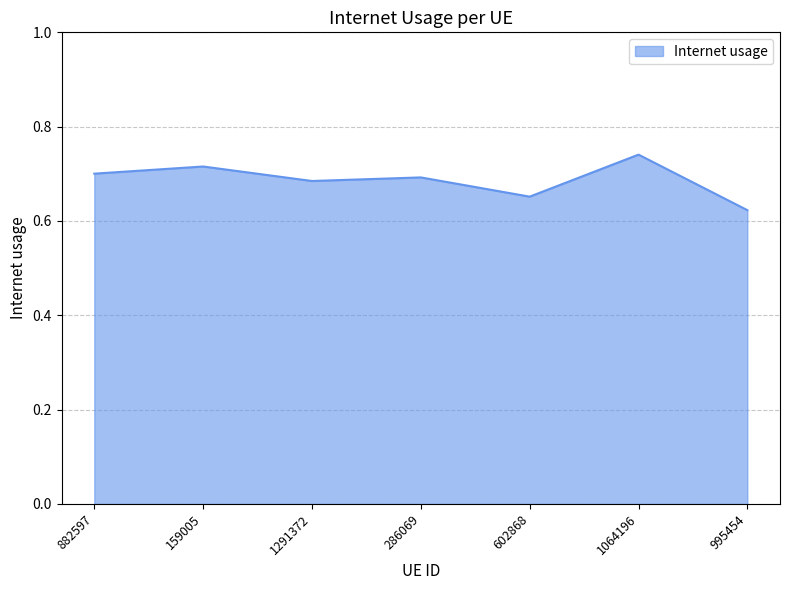

What is the sum of all values?

4.8